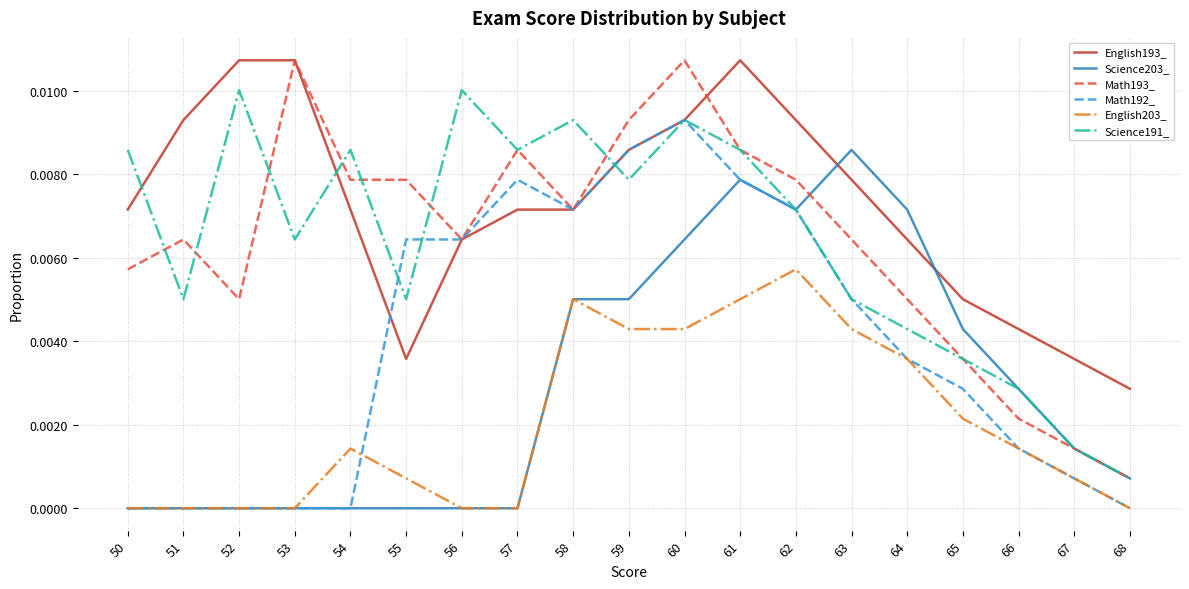

Which series has the widest spread of values?

Math193_